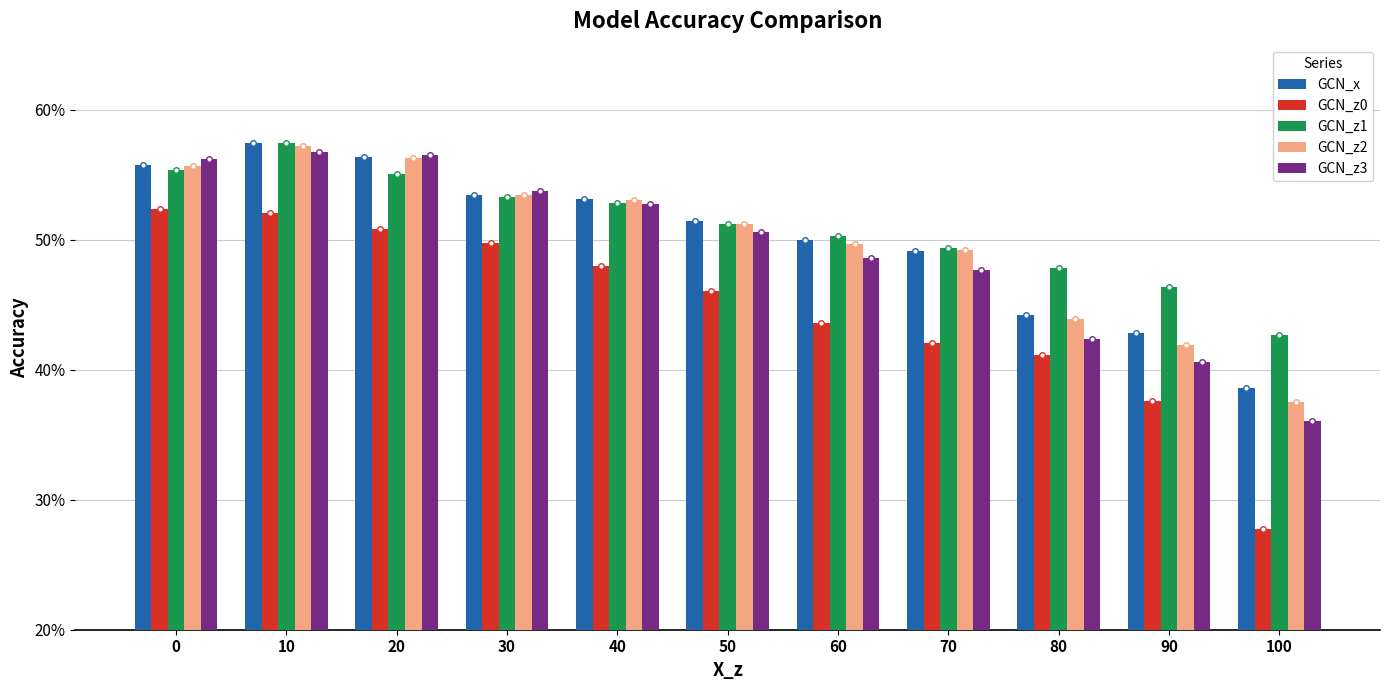

What are all the series names shown in the legend?

GCN_x, GCN_z0, GCN_z1, GCN_z2, GCN_z3